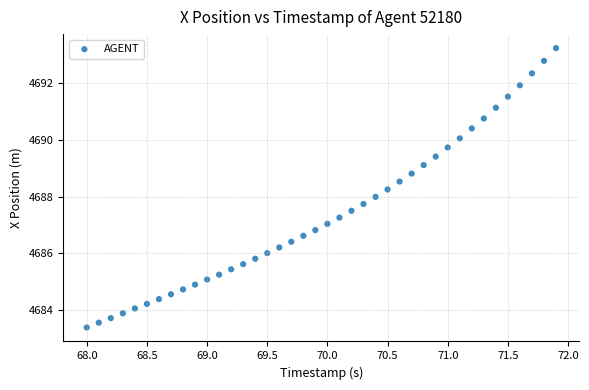

What is the range of X values (max minus min)?

3.9